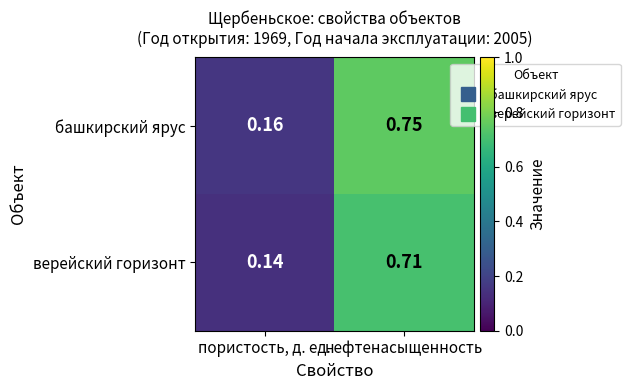

Which series changed the most between пористость, д. ед. and нефтенасыщенность?

башкирский ярус